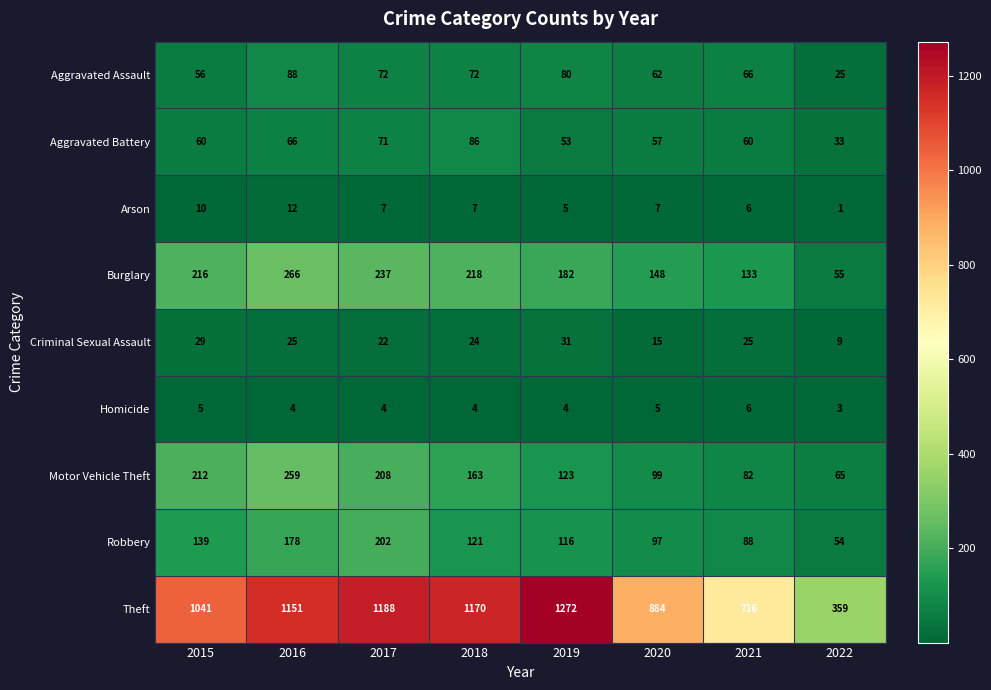

Count the number of categories in the chart.

8